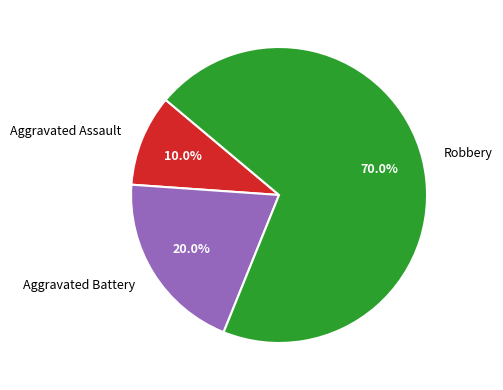

The Robbery slice represents 70% of the pie. True or false?

True